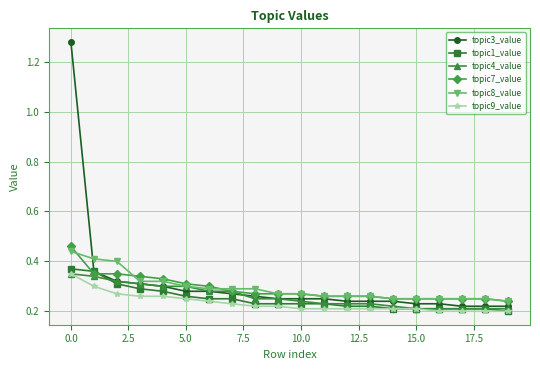

True or false: topic9_value and topic8_value cross at least once.

False